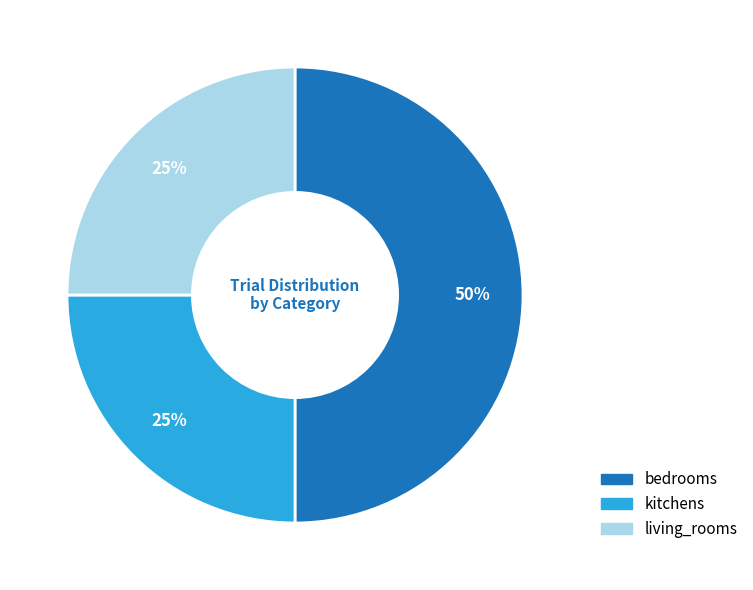

Does kitchens represent more than half of the total?

No